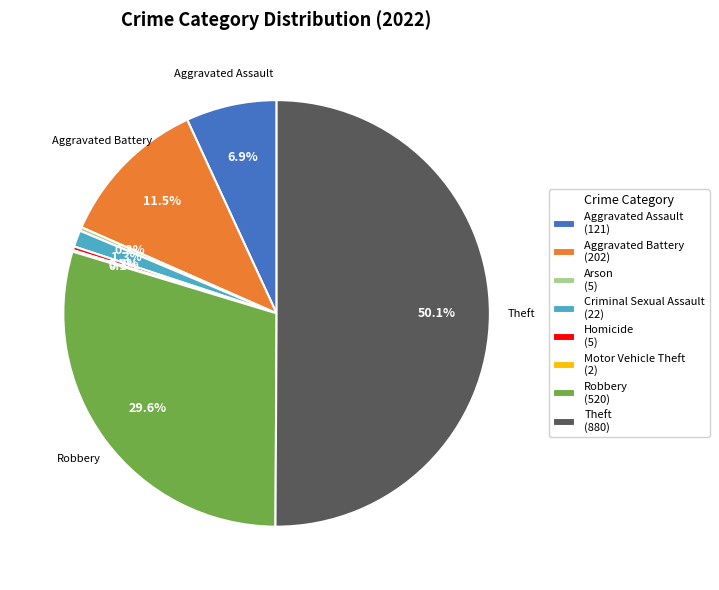

What portion of the pie excludes Arson (5)?

99.7%